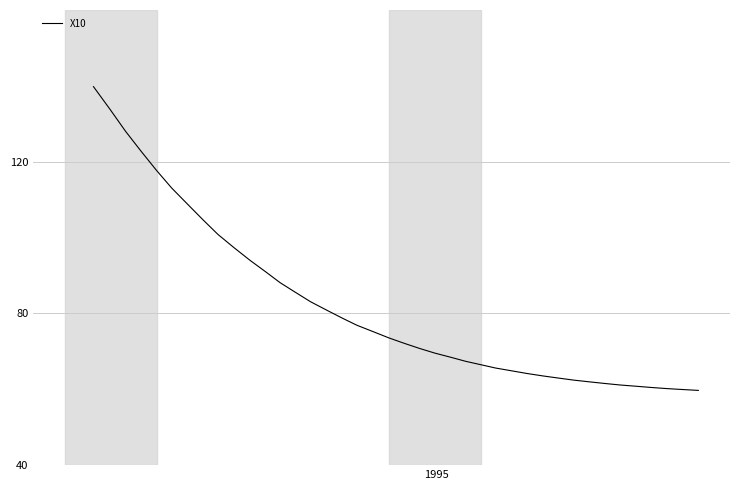

What is the difference between the maximum and minimum values?

80.1